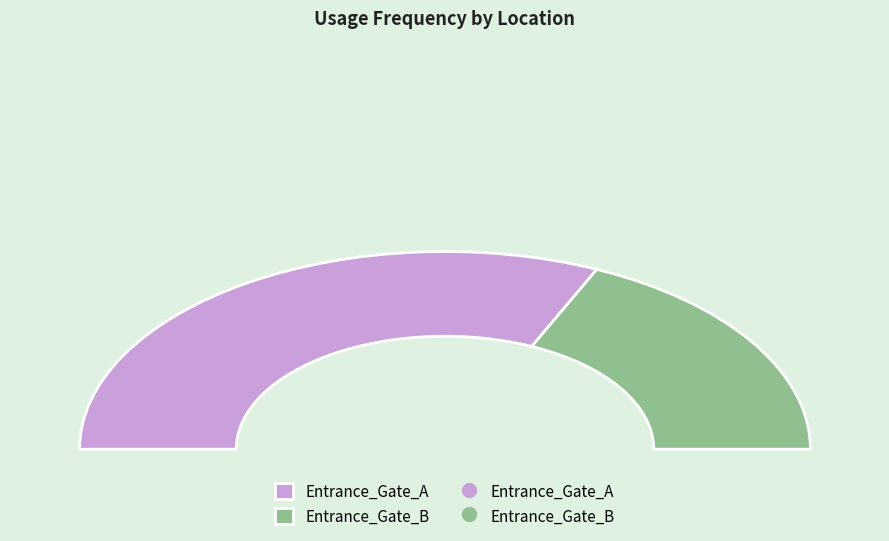

Which category has the biggest portion of the pie?

Entrance_Gate_A